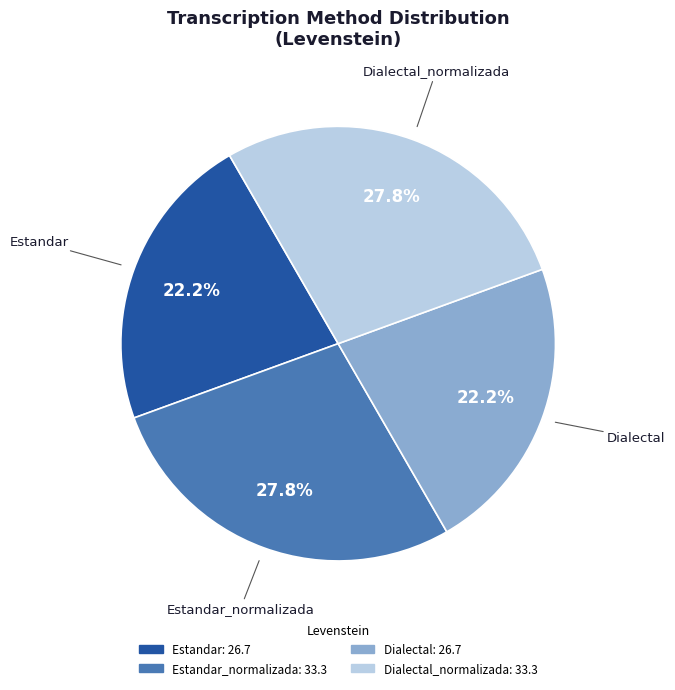

Is there a majority slice in this chart?

No